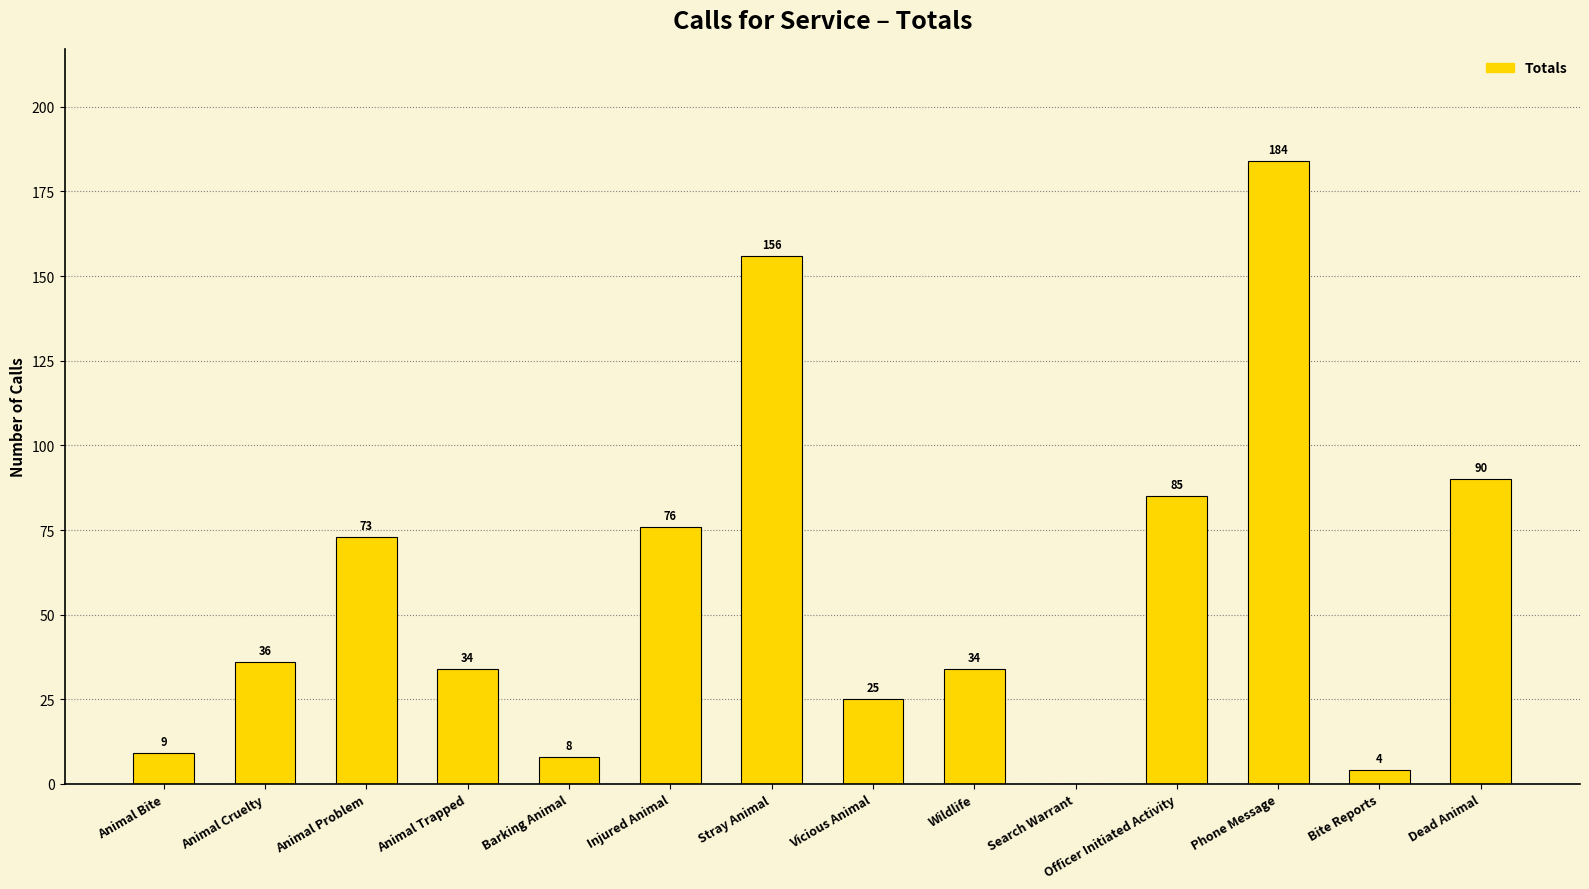

Reading left to right, list all the values displayed in this chart.

Animal Bite=9	Animal Cruelty=36	Animal Problem=73	Animal Trapped=34	Barking Animal=8	Injured Animal=76	Stray Animal=156	Vicious Animal=25	Wildlife=34	Search Warrant=0	Officer Initiated Activity=85	Phone Message=184	Bite Reports=4	Dead Animal=90